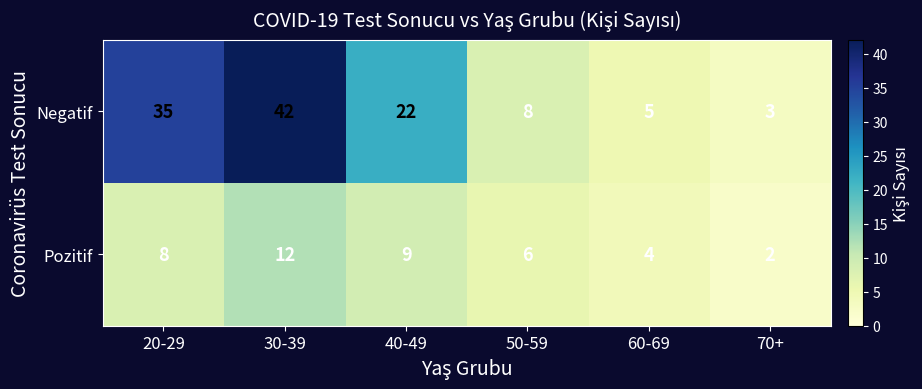

Reading left to right, list all the values displayed in this chart.

Negatif: 35	42	22	8	5	3
Pozitif: 8	12	9	6	4	2